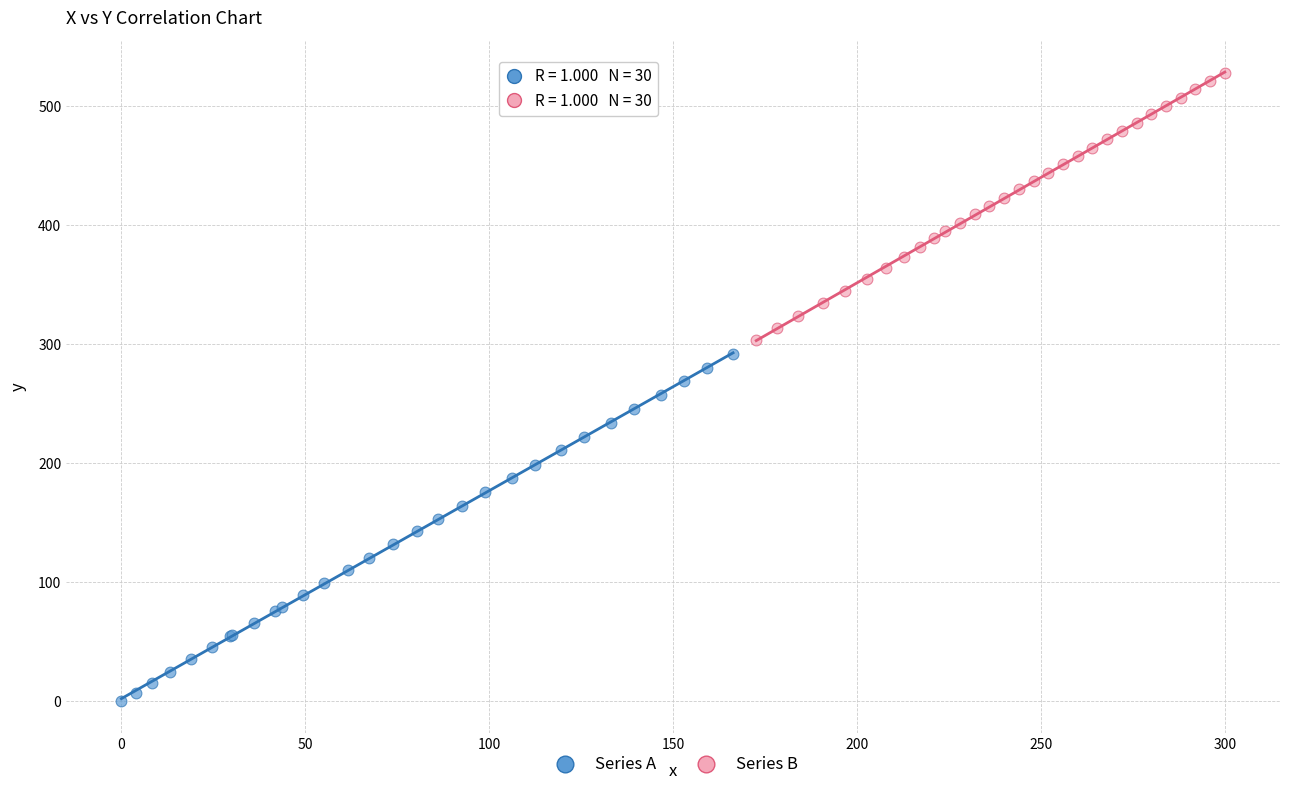

What are all the series names shown in the legend?

Series A, Series B